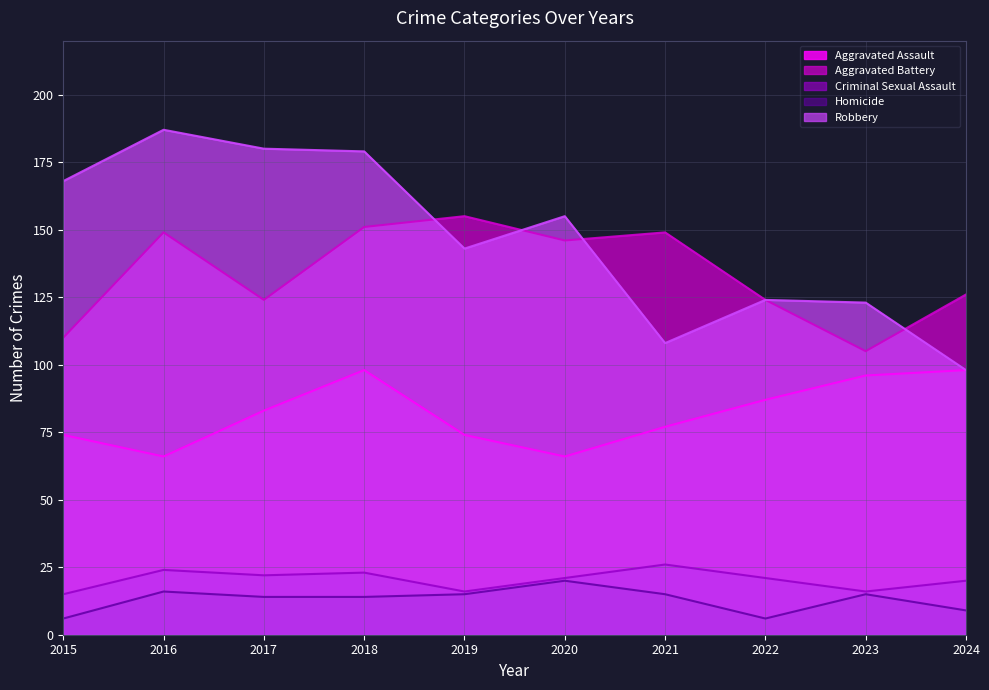

Which series changed the most between 2021 and 2024?

Aggravated Battery